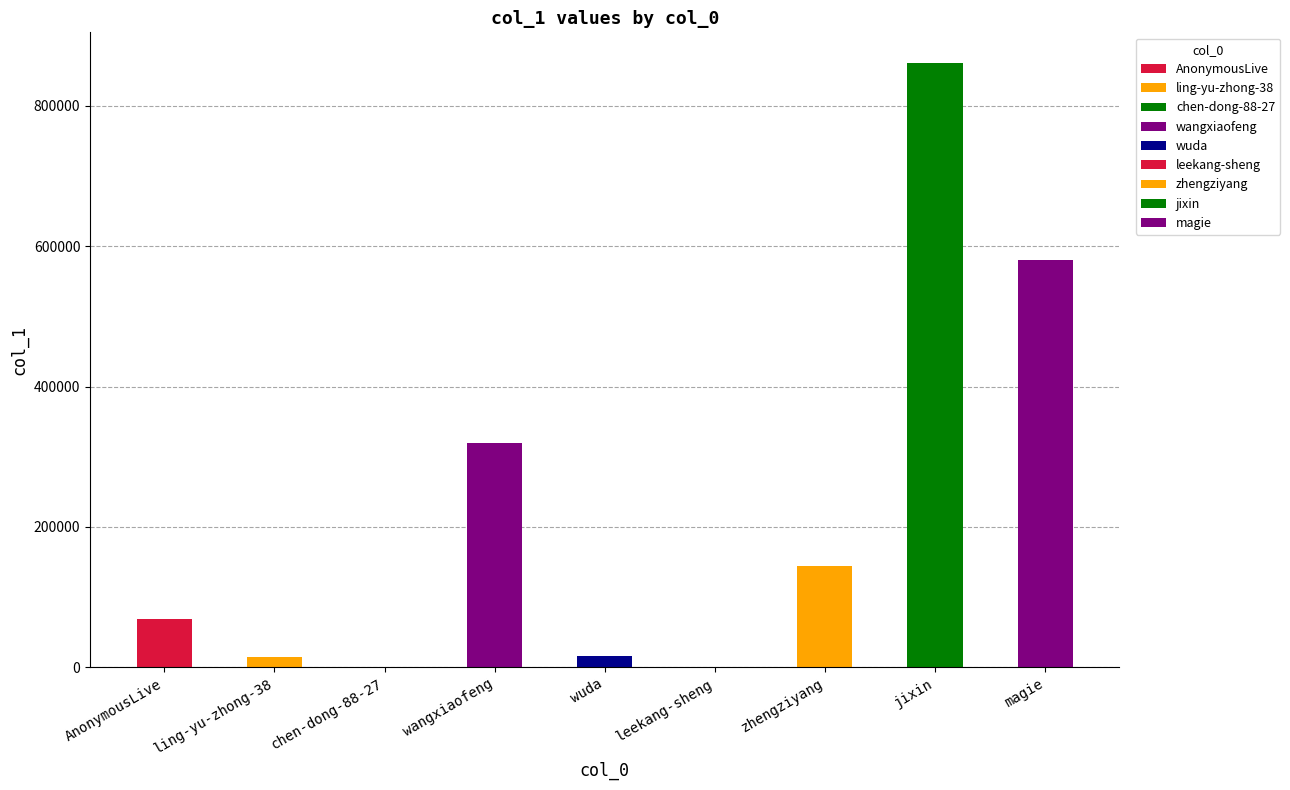

At which category does the chart reach its peak across all series?

jixin